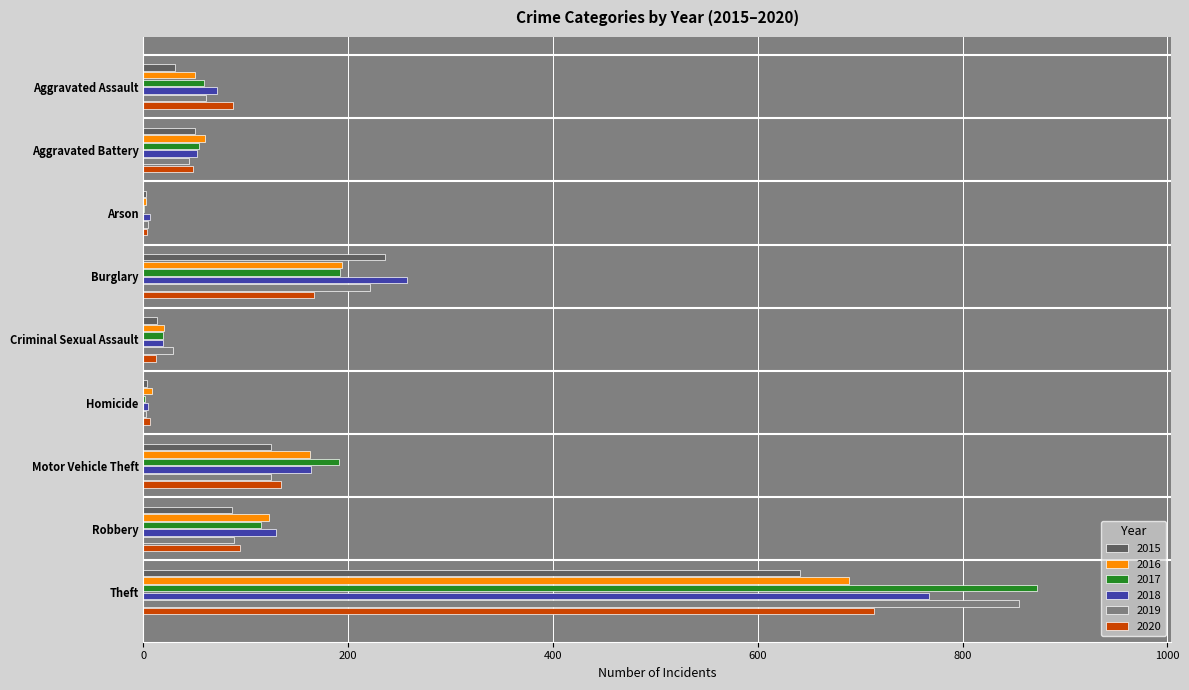

The value of 2015 at Motor Vehicle Theft is 28. True or false?

False